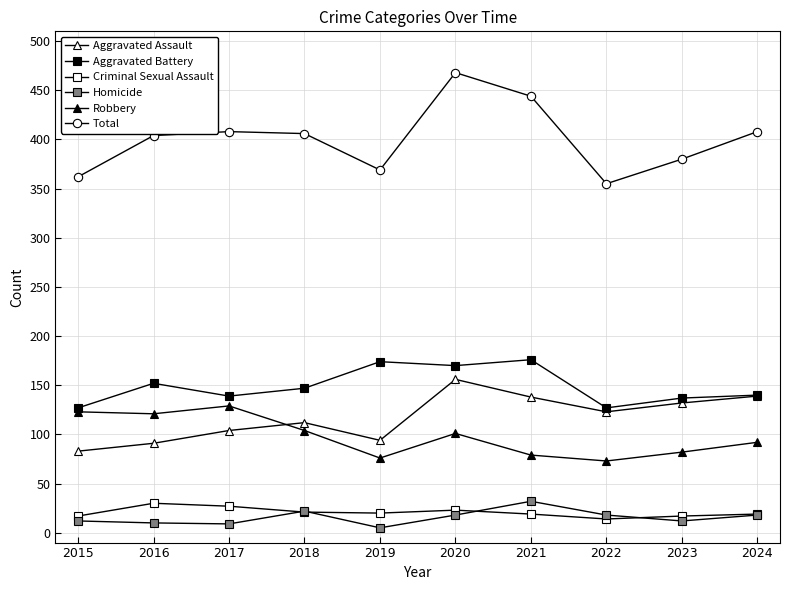

Does the chart have visible grid lines?

Yes